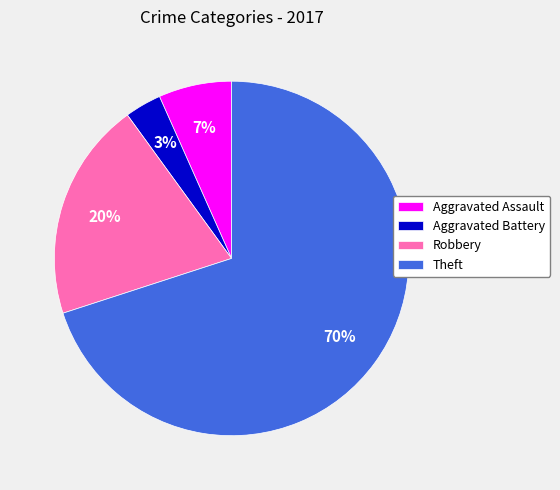

How many segments does this pie chart have?

4